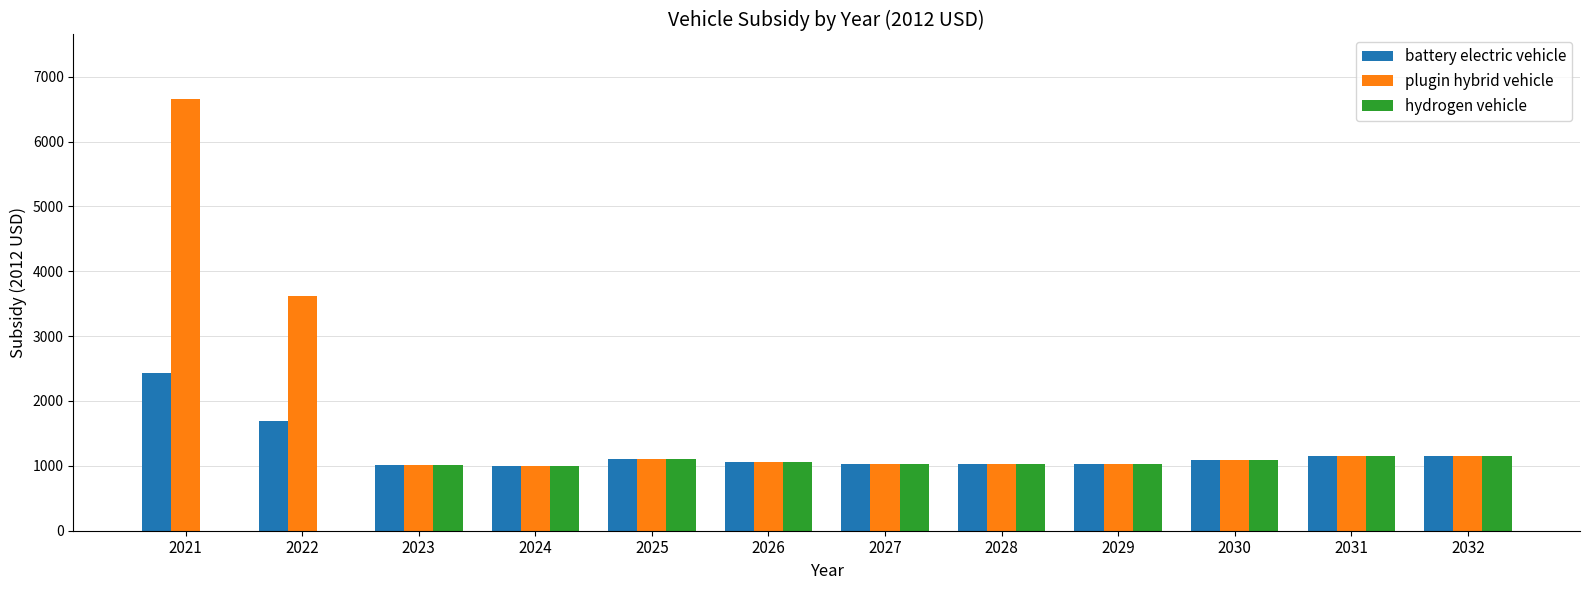

How many data points does each series have?

12